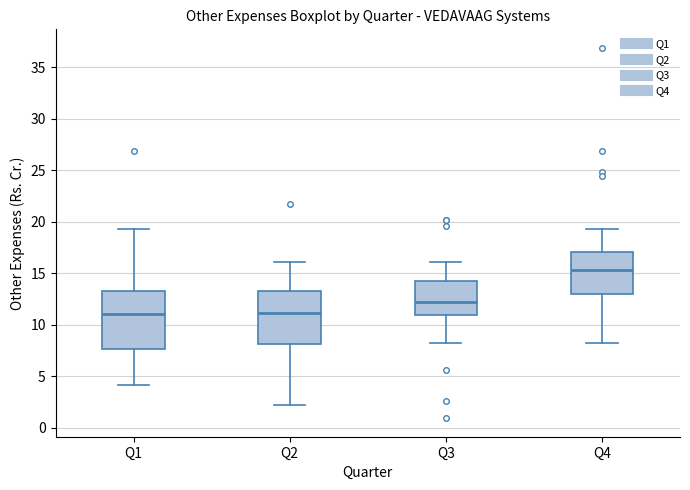

Reading left to right, transcribe this box plot: for each box, give where its median line is, the range the box spans, and where its two whiskers end, as read against the y-axis. The values are not printed on the chart, so give them approximately, as read against the axis.

Q1: median 11.0, box 7.5 to 13.5, whiskers 4.0 to 19.5
Q2: median 11.0, box 8.0 to 13.5, whiskers 2.0 to 16.0
Q3: median 12.0, box 11.0 to 14.5, whiskers 8.0 to 16.0
Q4: median 15.5, box 13.0 to 17.0, whiskers 8.0 to 19.5